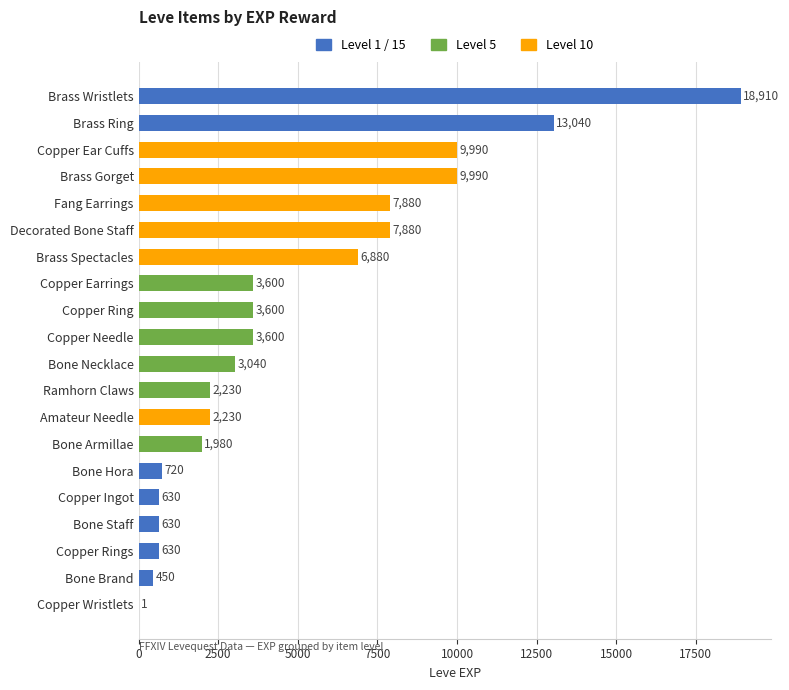

What is the change in value from Ramhorn Claws to Bone Armillae?

-250